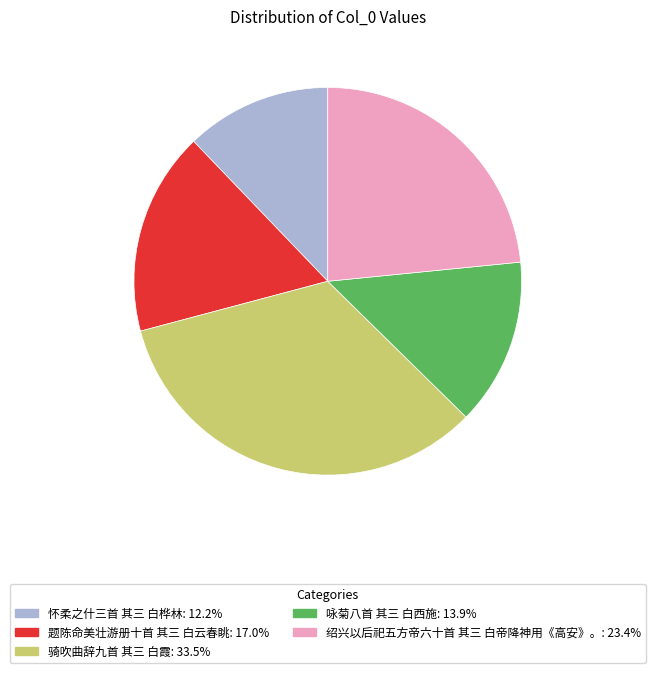

Rank the categories by value from lowest to highest.

怀柔之什三首 其三 白桦林, 咏菊八首 其三 白西施, 题陈命美壮游册十首 其三 白云春眺, 绍兴以后祀五方帝六十首 其三 白帝降神用《高安》。, 骑吹曲辞九首 其三 白霞